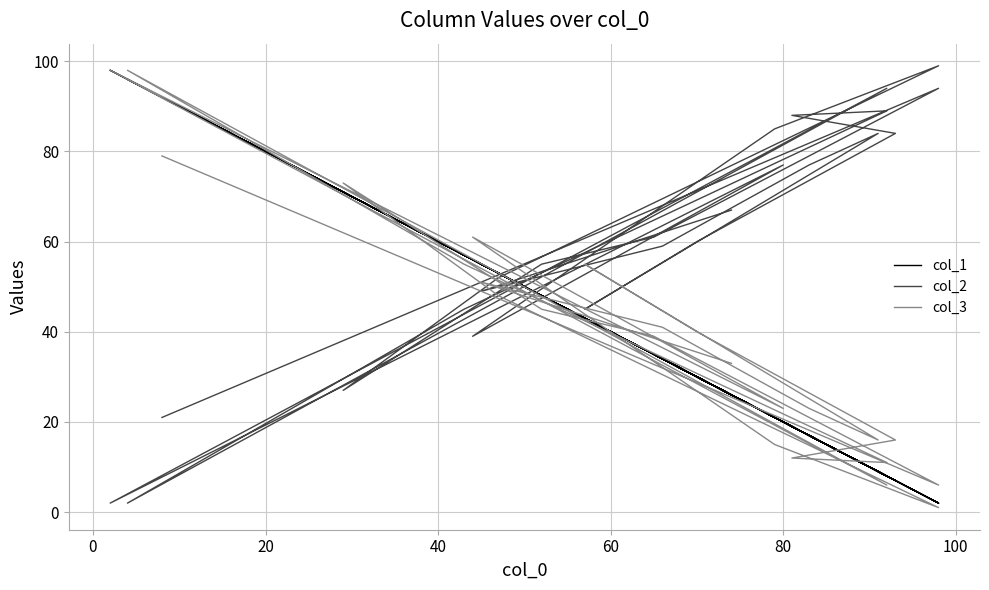

At which category does col_3 reach its first local peak?

60